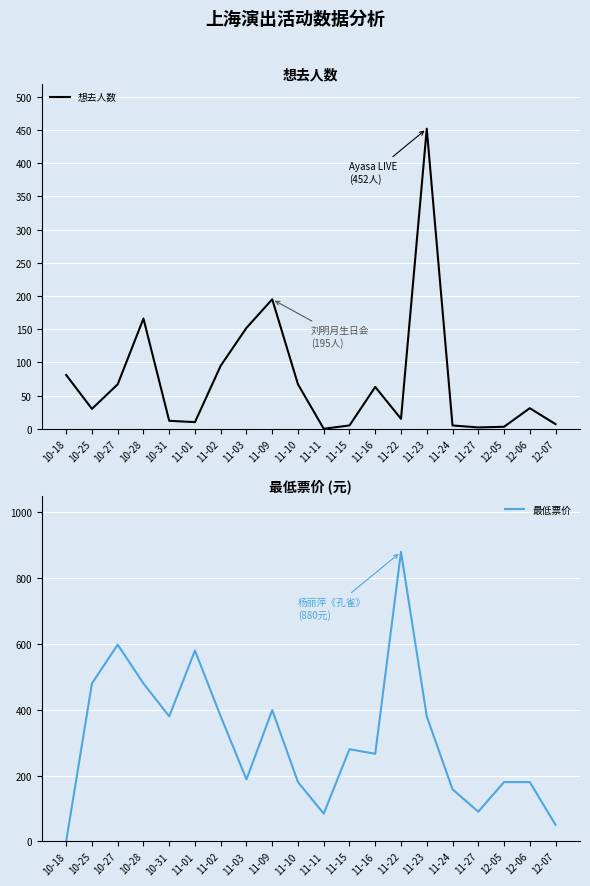

What position from the left is 10-27?

3